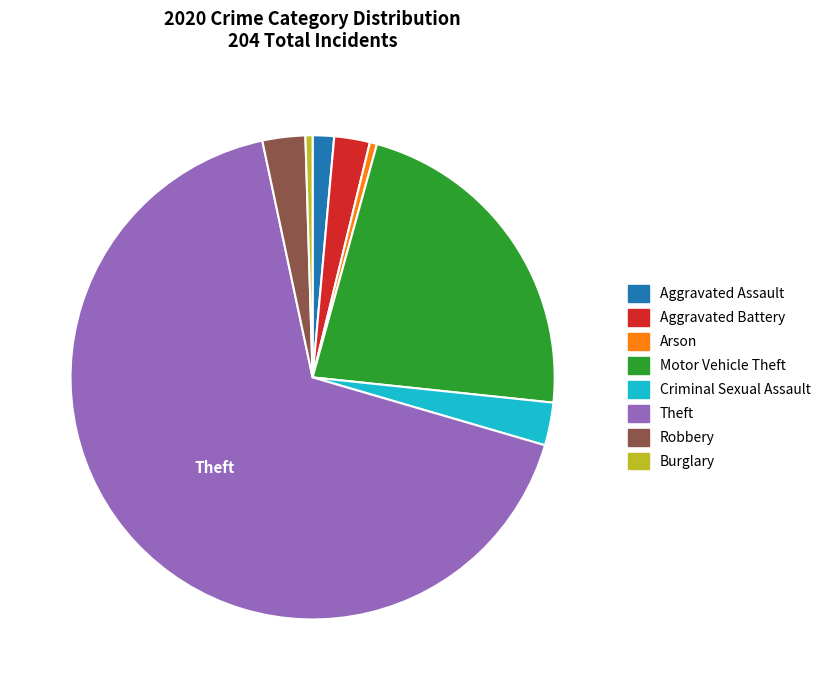

Combined, do Aggravated Assault and Criminal Sexual Assault account for over 50%?

No